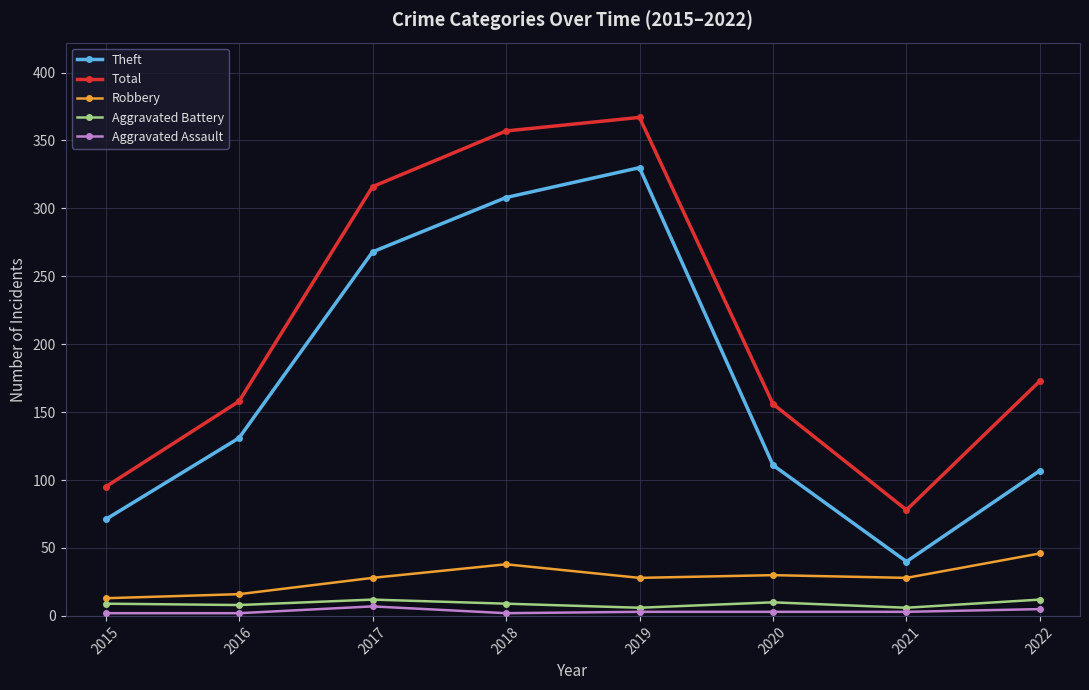

True or false: Aggravated Assault and Total cross at least once.

False